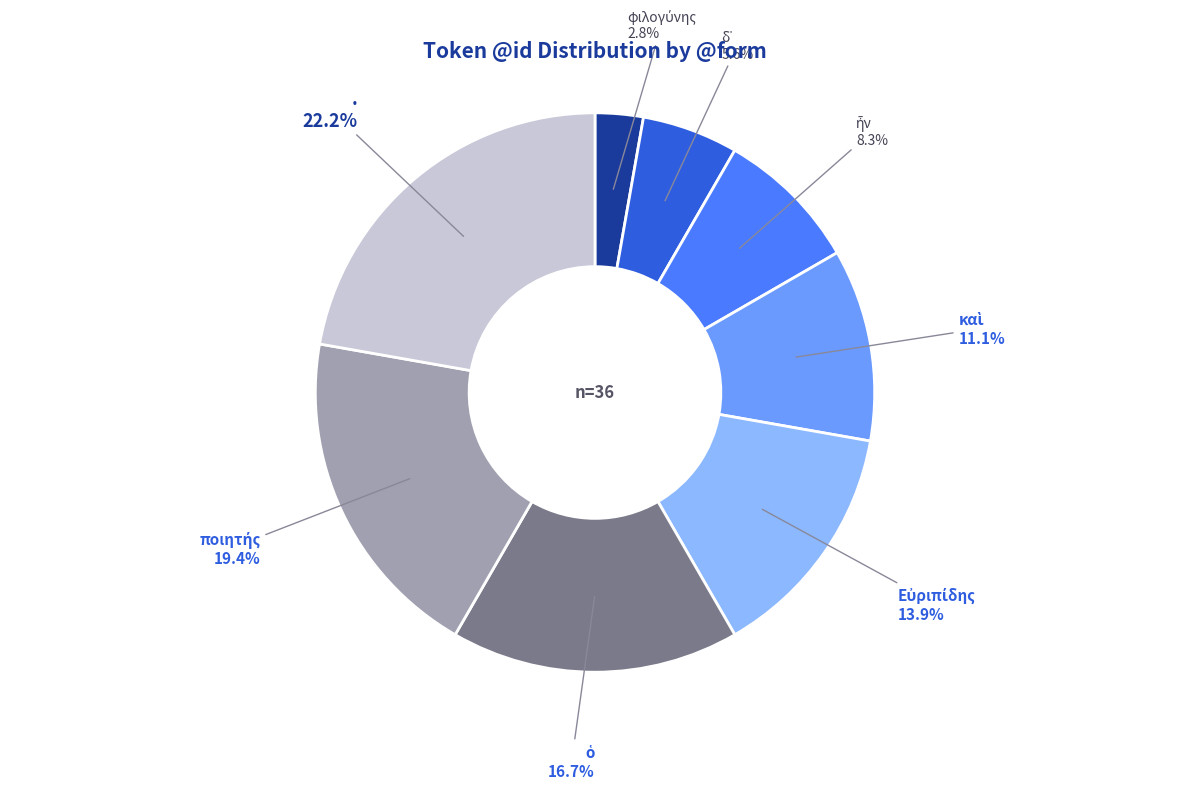

To the nearest percent, what is the average slice percentage?

12%